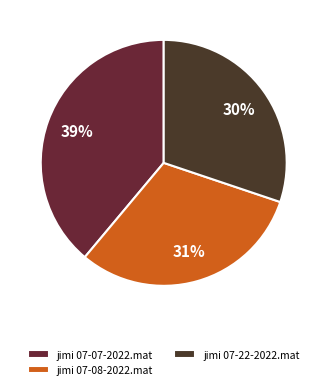

Does jimi 07-22-2022.mat account for over 50% of the chart?

No